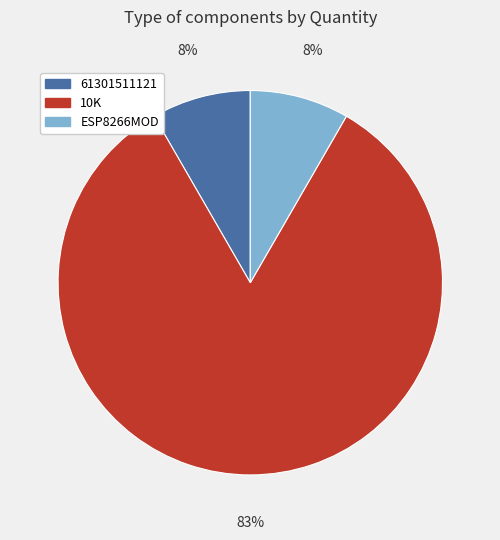

What percentage is the 61301511121 slice, to the nearest percent?

8%